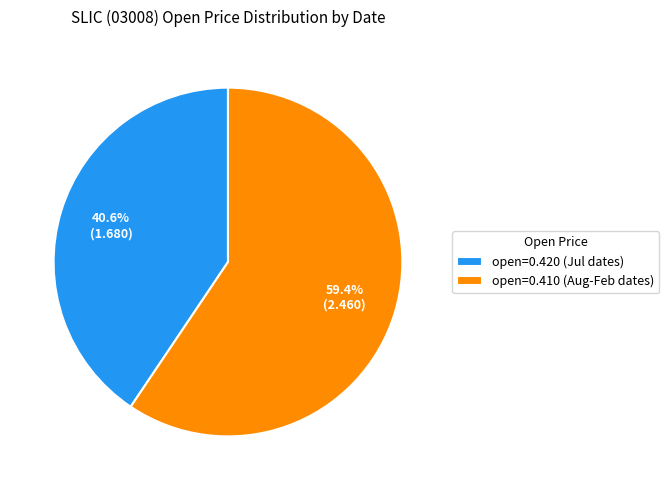

Between open=0.420 (Jul dates) and open=0.410 (Aug-Feb dates), which is larger?

open=0.410 (Aug-Feb dates)